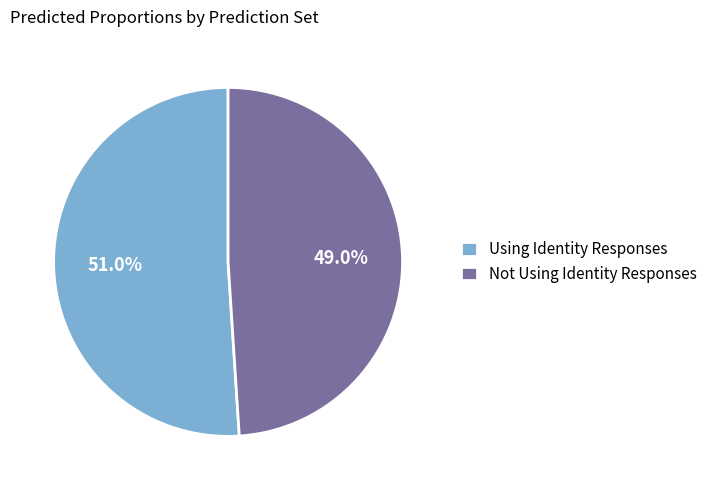

Which slice is the smallest?

Not Using Identity Responses